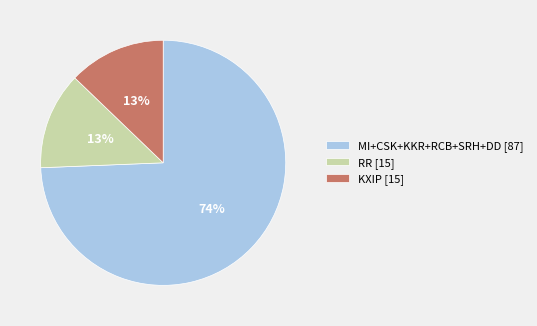

To the nearest percent, what portion does KXIP [15] represent?

13%